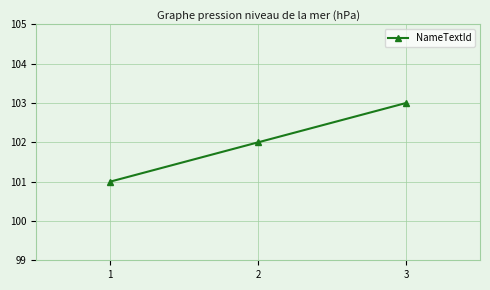

What is the smallest value displayed?

101